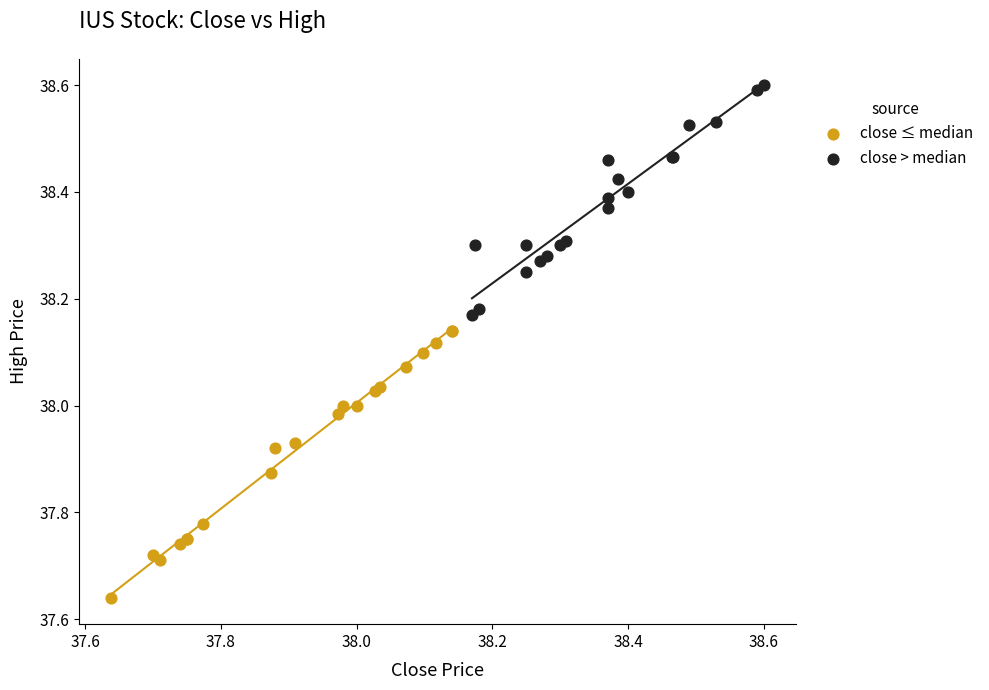

Which series contains the highest Y value?

close > median